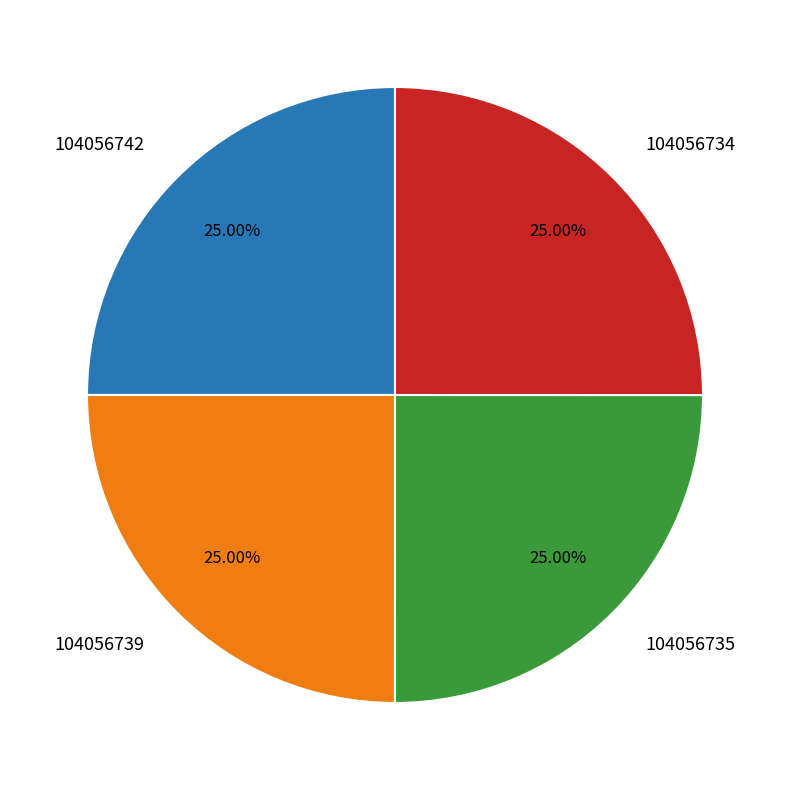

What portion of the pie excludes 104056734?

75.0%